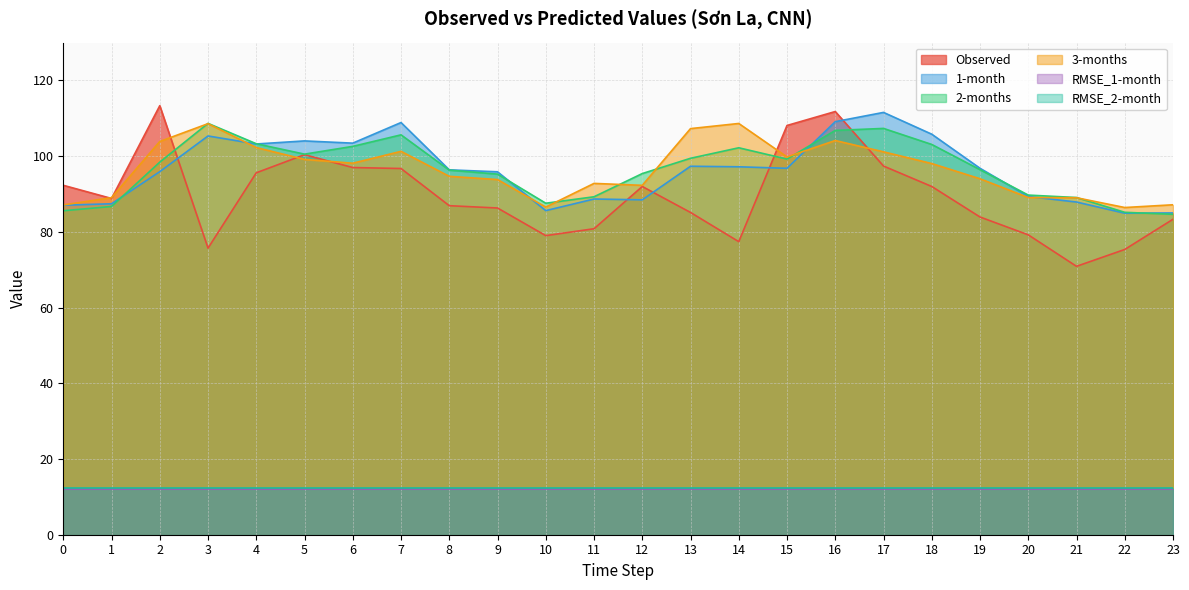

Does the chart have visible grid lines?

Yes